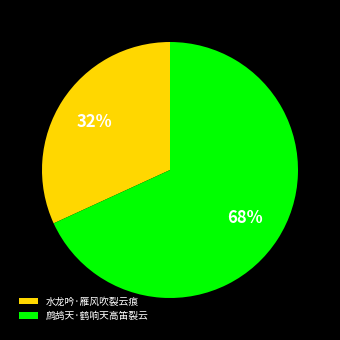

Which category has the smallest portion of the pie?

水龙吟·雁风吹裂云痕